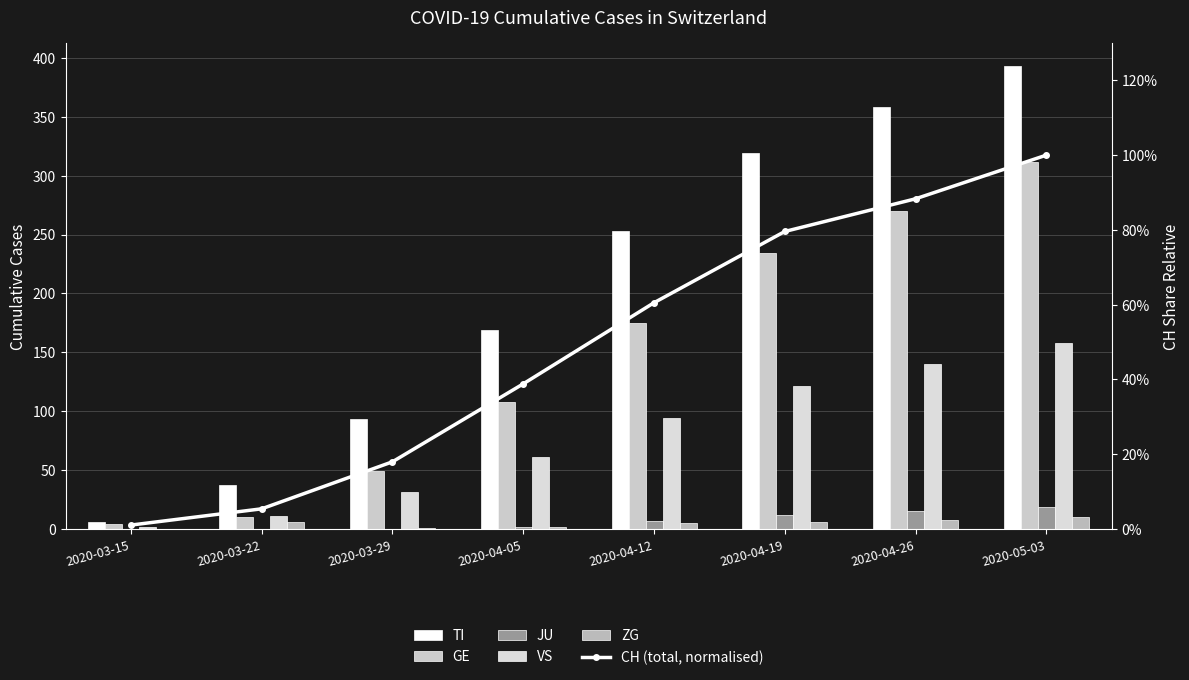

What is the sum of the TI values at 2020-04-26 and 2020-03-29?

451.0